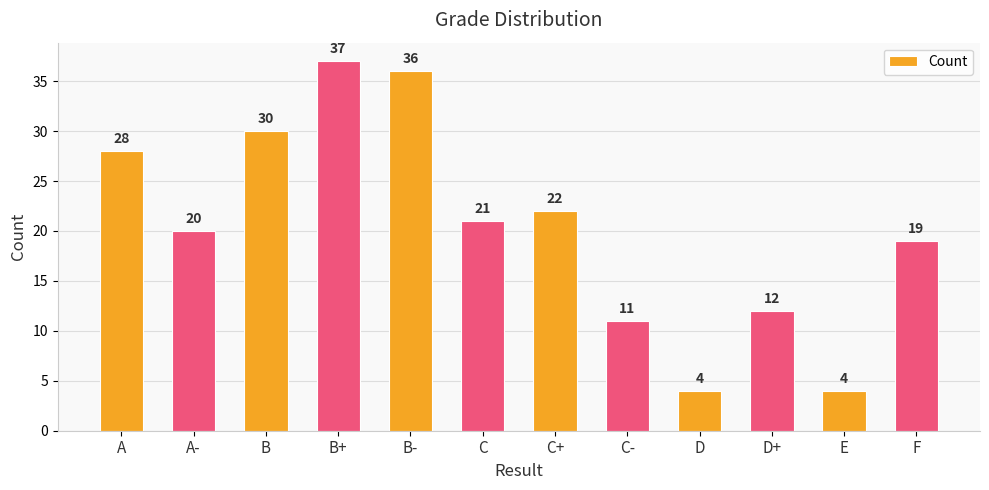

The value at C is 6. True or false?

False